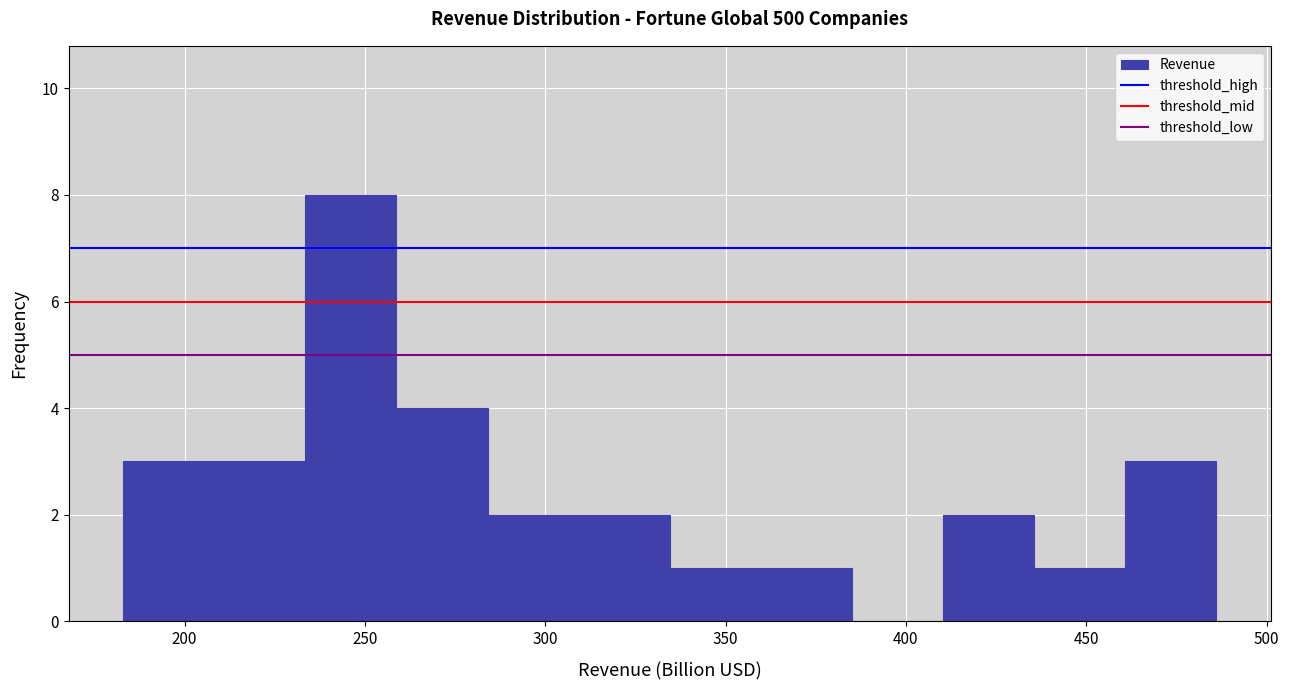

How tall is the bar that spans 360 to 385 on the x-axis? Neither the bar edges nor the heights are printed on the chart, so give them approximately, as read against the axes.

1